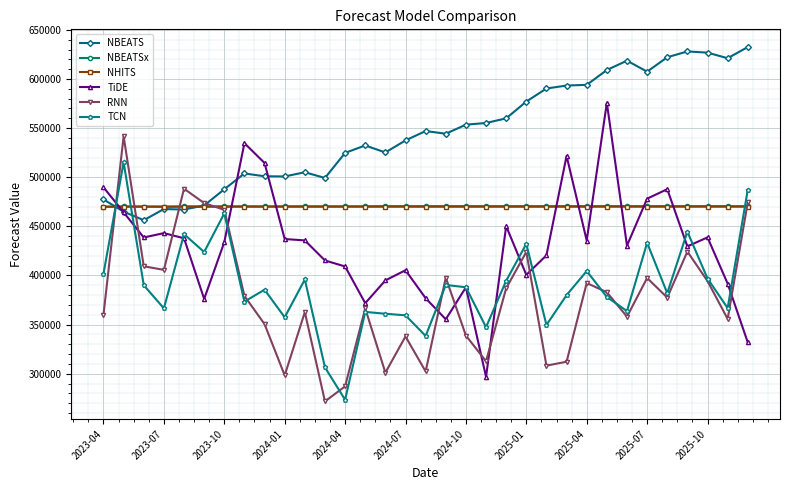

True or false: RNN has more than 0 interior local peaks.

True